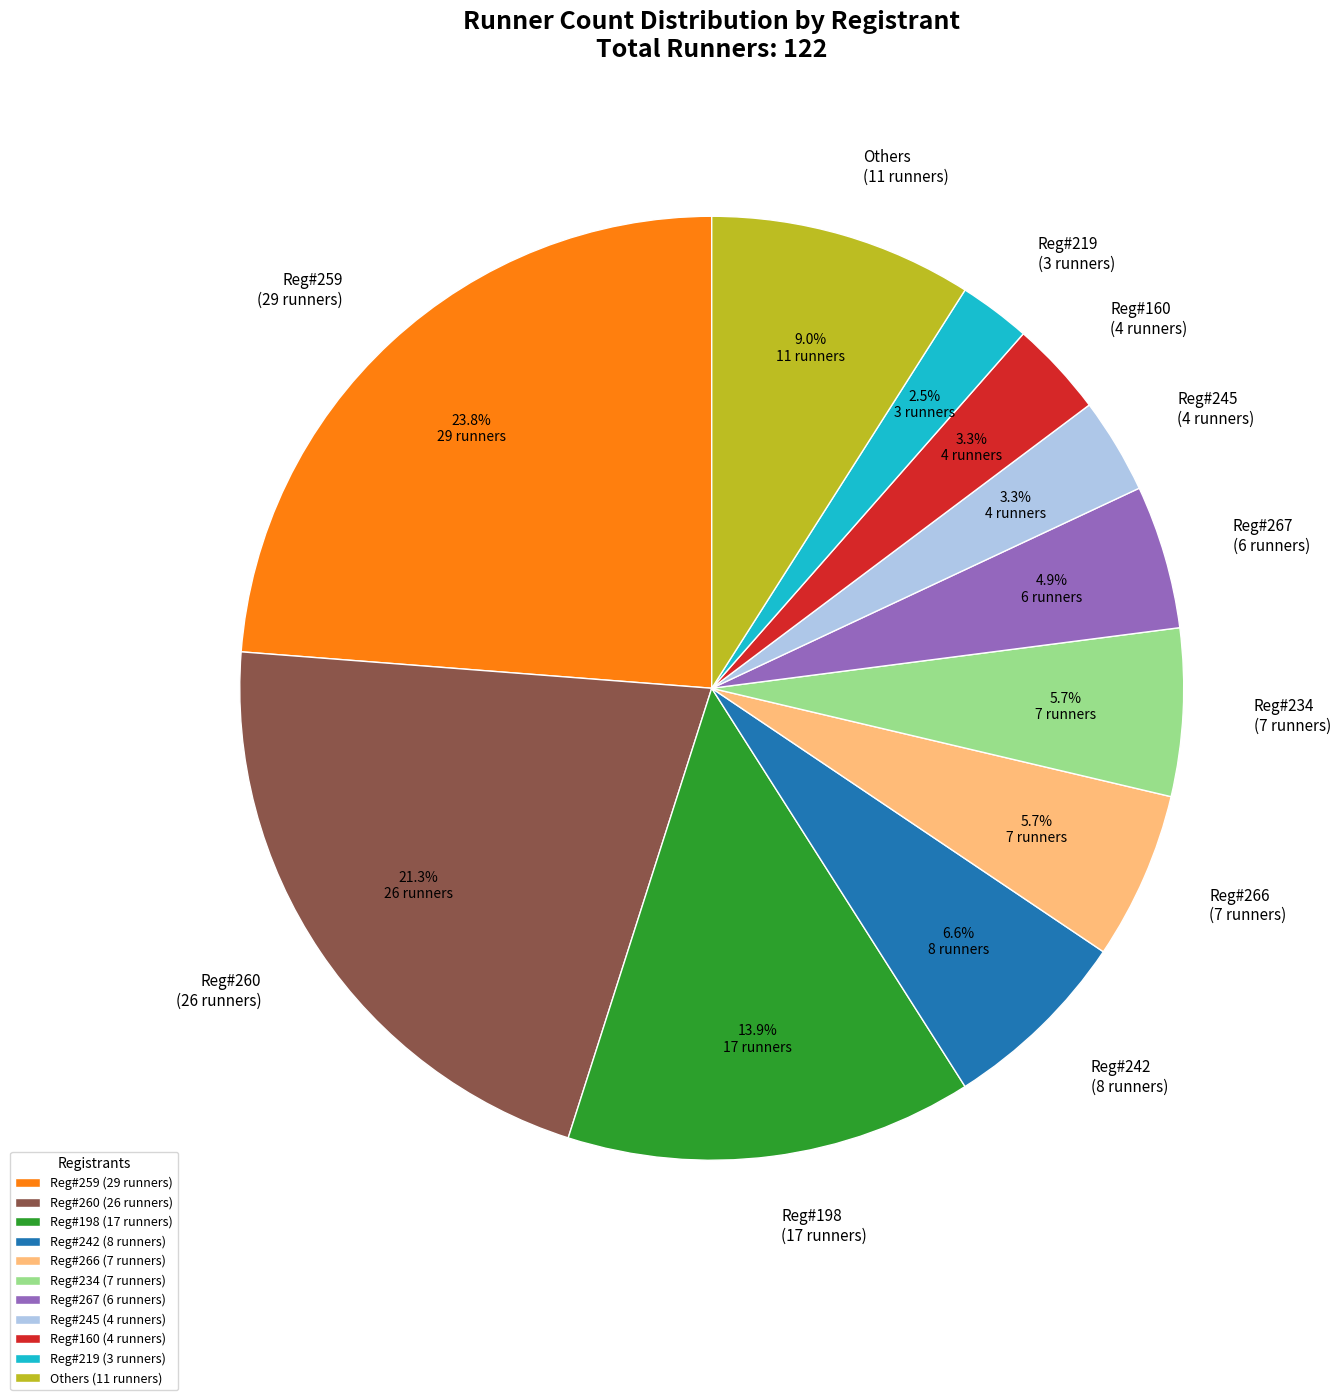

How much of the chart is everything except Reg#267 (6 runners)?

95.1%